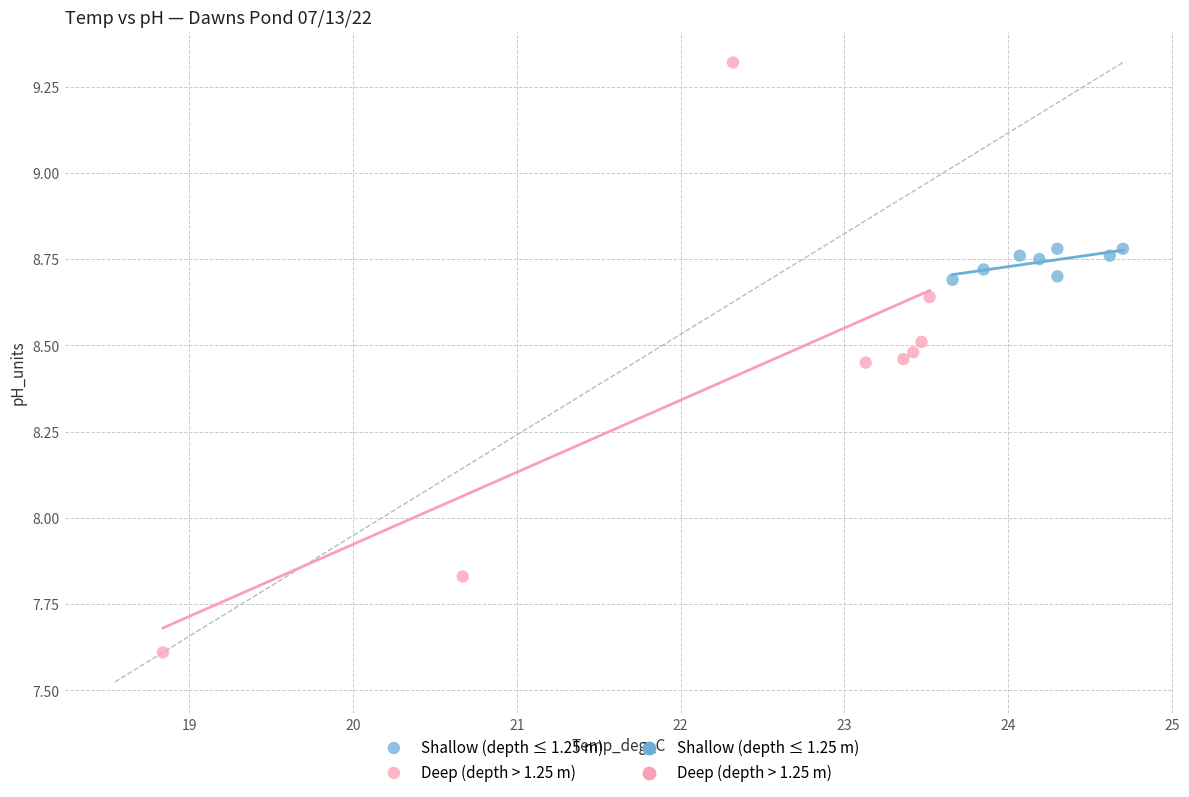

Which series has the widest spread of Y values?

Deep (depth > 1.25 m)